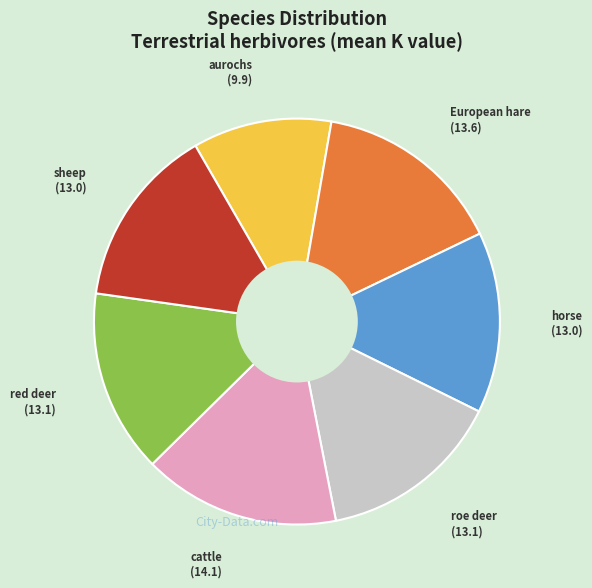

Which slice is the largest?

cattle